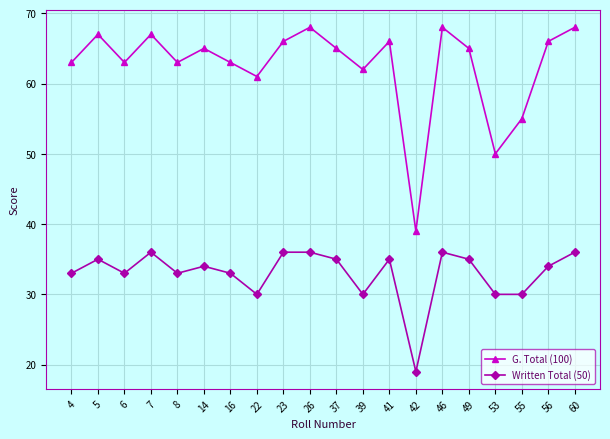

Which series has the widest spread of values?

G. Total (100)